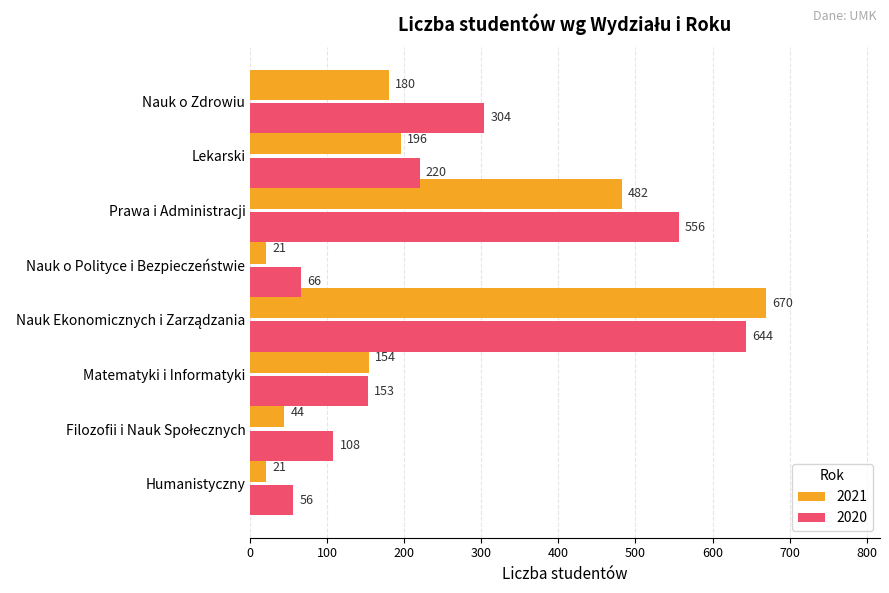

Read the 2020 value at Lekarski, to the nearest 50.

200